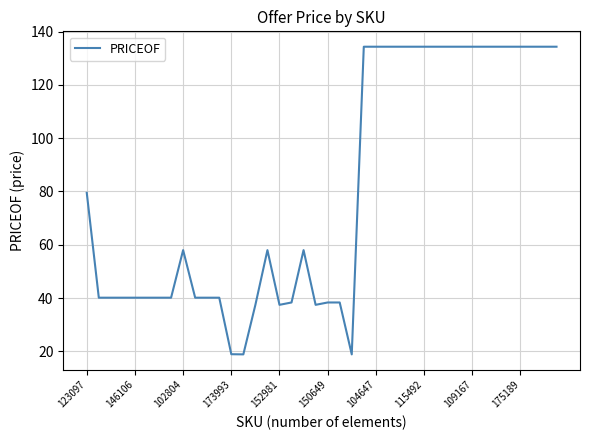

What is the maximum value shown in the chart?

134.3